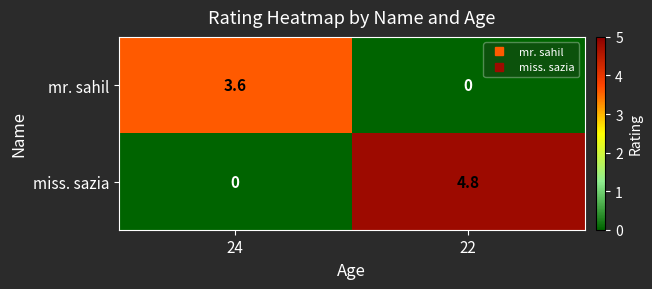

True or false: mr. sahil has a value of 5.7 at 24.

False